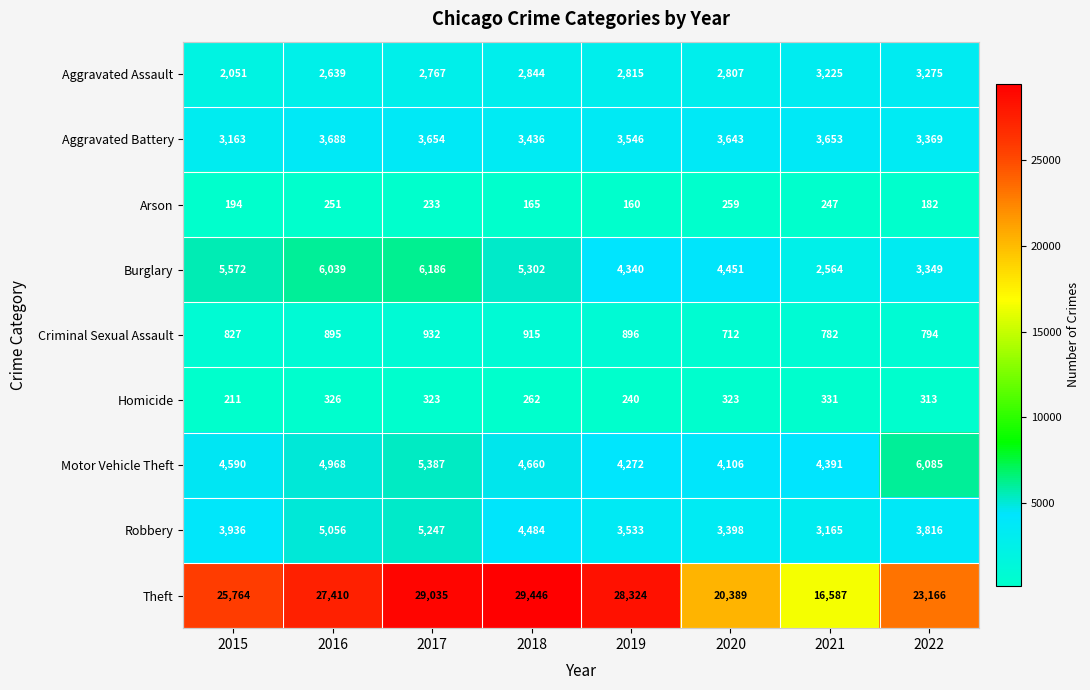

At which category is the sum across all series the highest?

2017